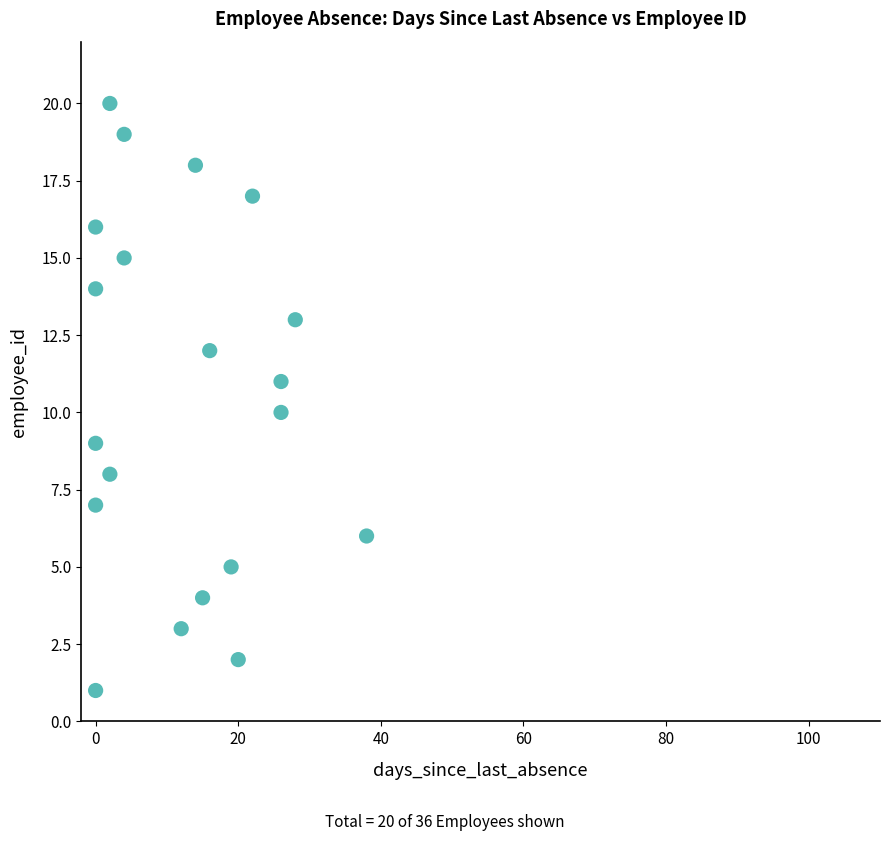

What is the range of Y values (max minus min)?

19